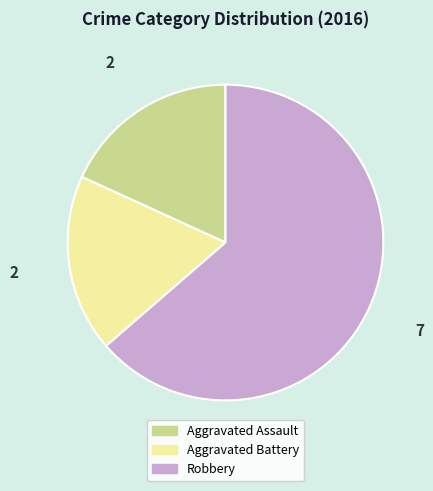

Count the number of slices in the pie.

3